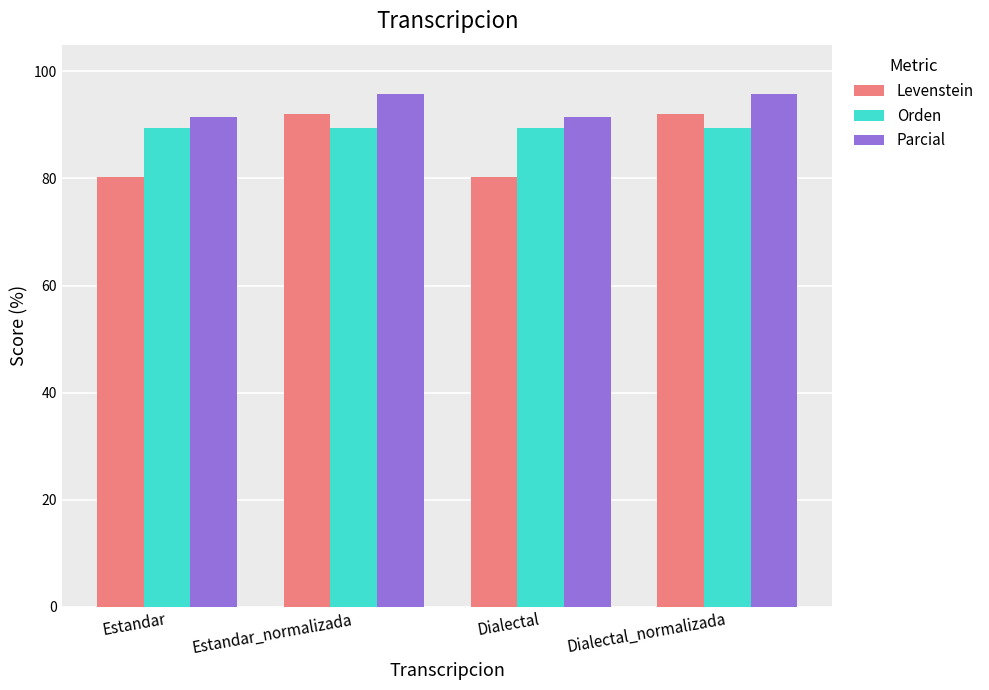

True or false: Parcial has a value of 91.5 at Dialectal.

True